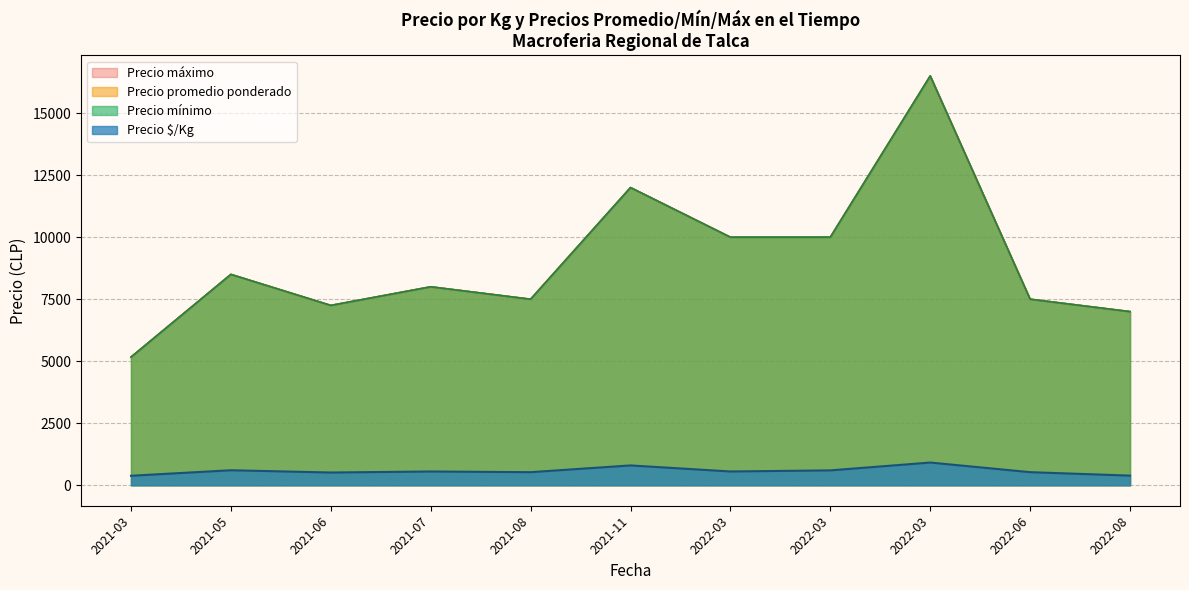

The value of Precio $/Kg at 2021-06-11 is 919. True or false?

False